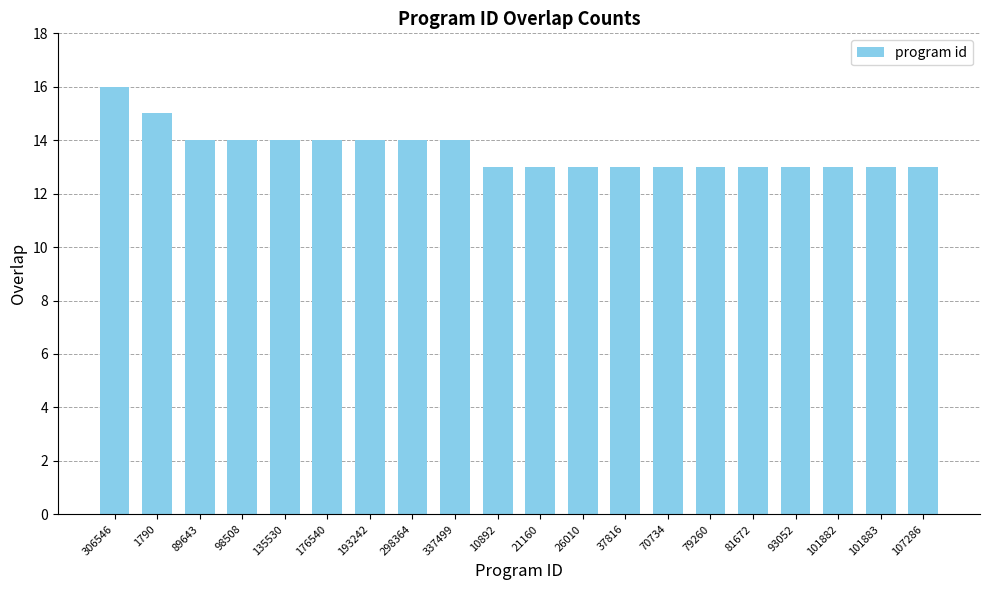

What is the ratio of the value at 10892 to the value at 193242?

0.9